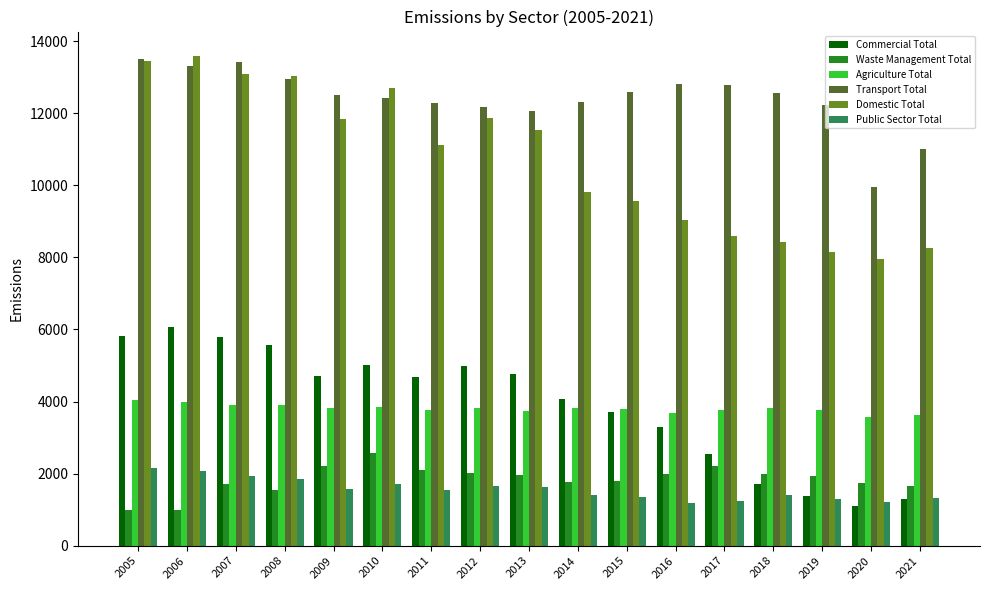

What is the value of the Commercial Total bar at the 13th from the left?

2555.1